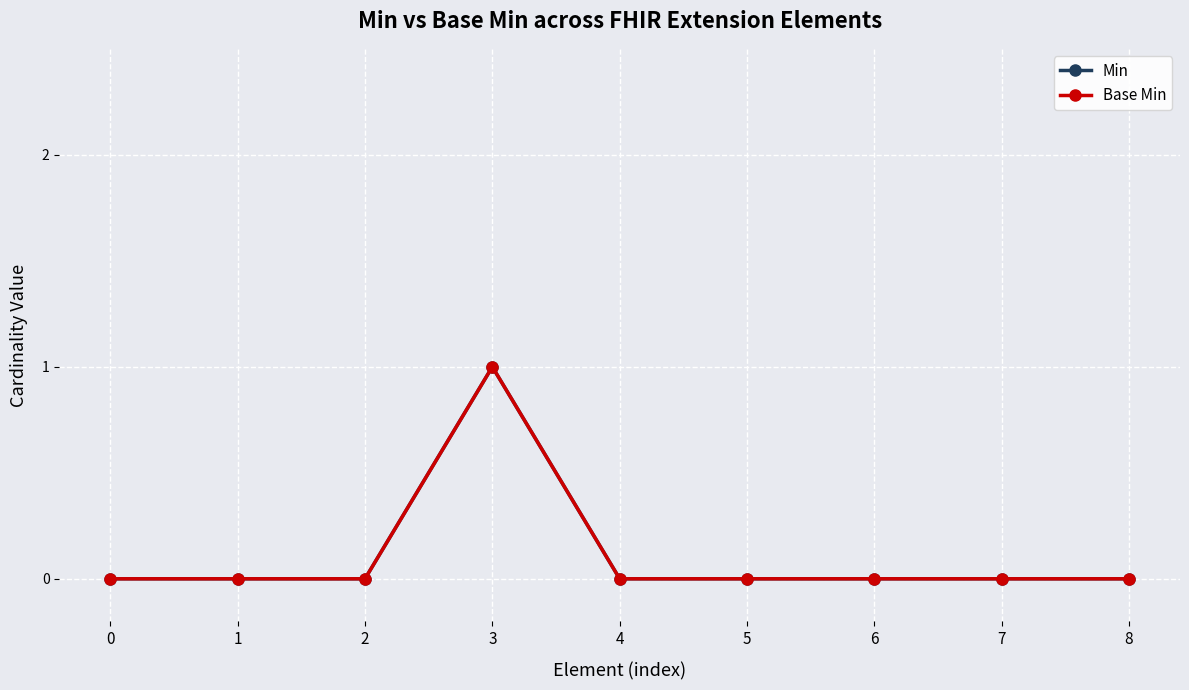

True or false: Min has more than 1 points higher than both neighbors.

False